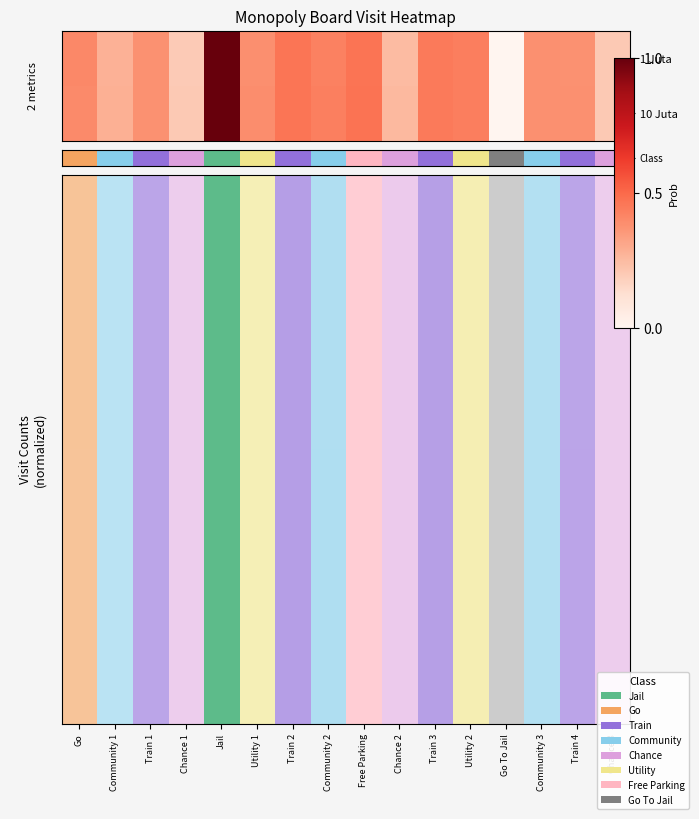

Count the number of categories in the chart.

16